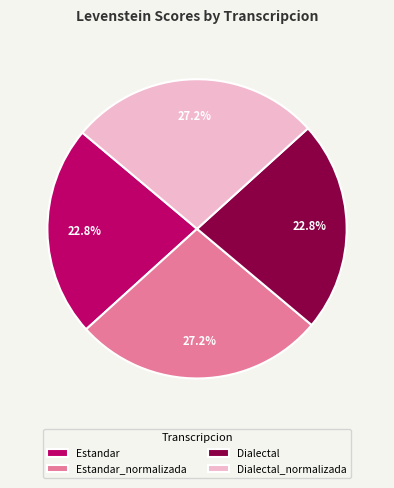

To the nearest percent, what is the difference between the largest and smallest slice percentages?

4%